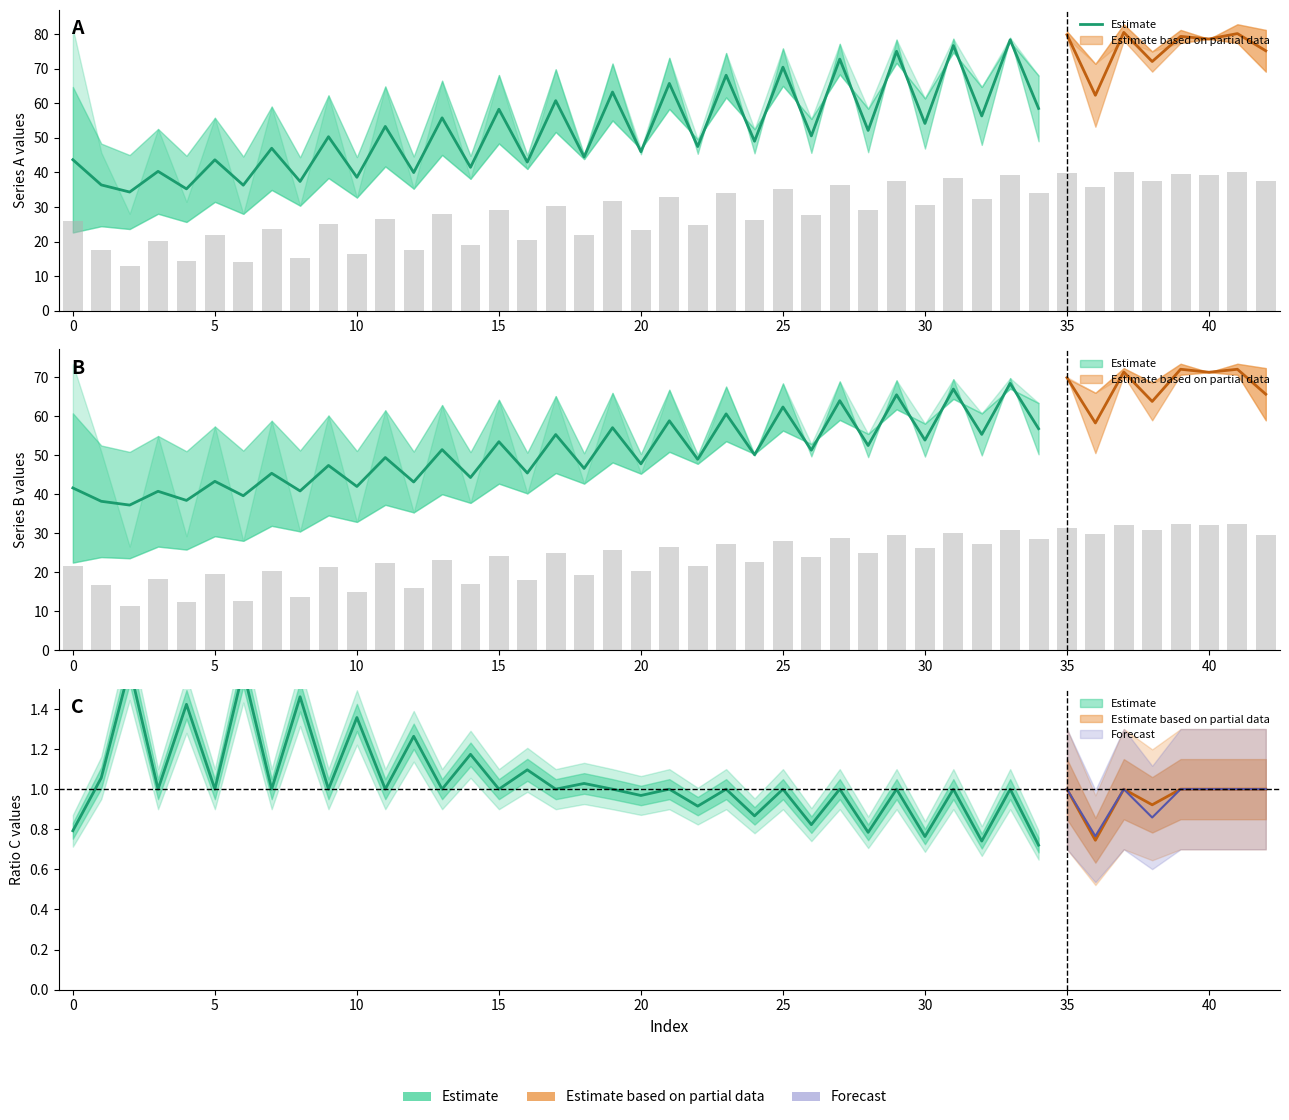

Is it true that the value at 30 is 54.2?

True